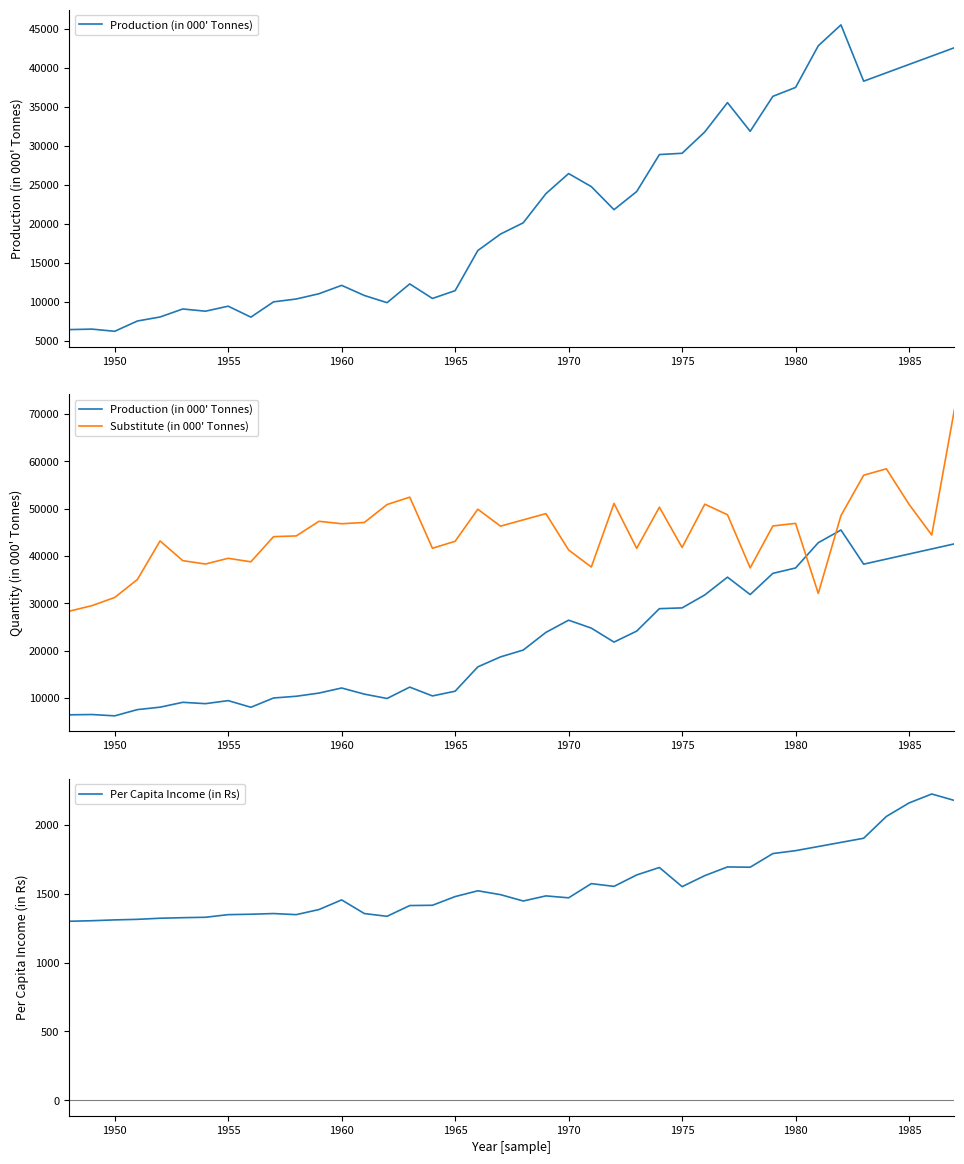

The Per Capita Income (in Rs) series shows 1454 at 1960. True or false?

True